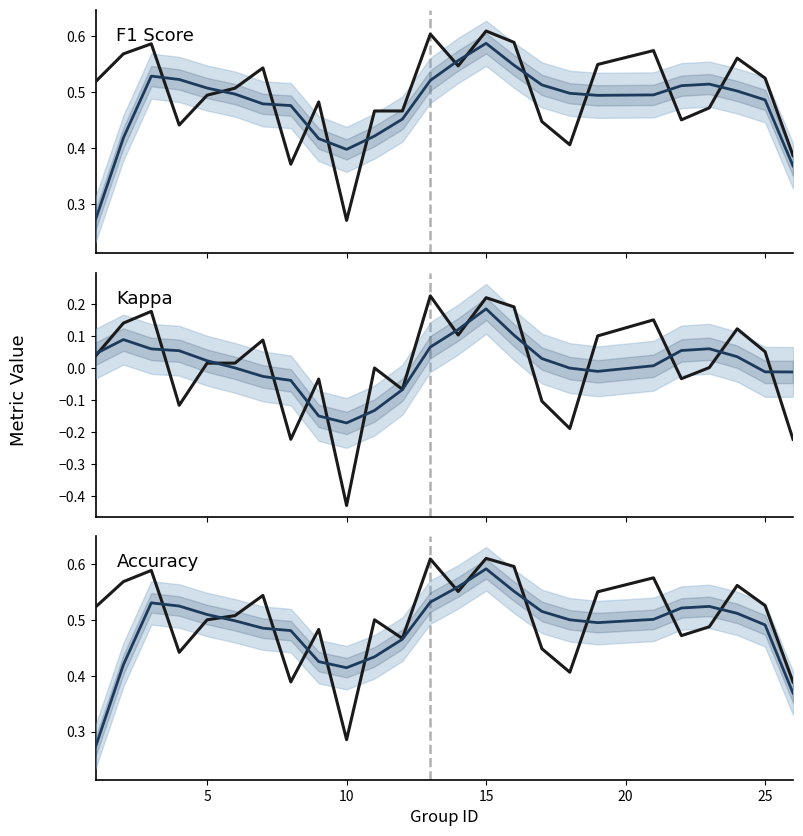

Which series ends up on top after the final intersection of F1 Score and Accuracy?

Accuracy